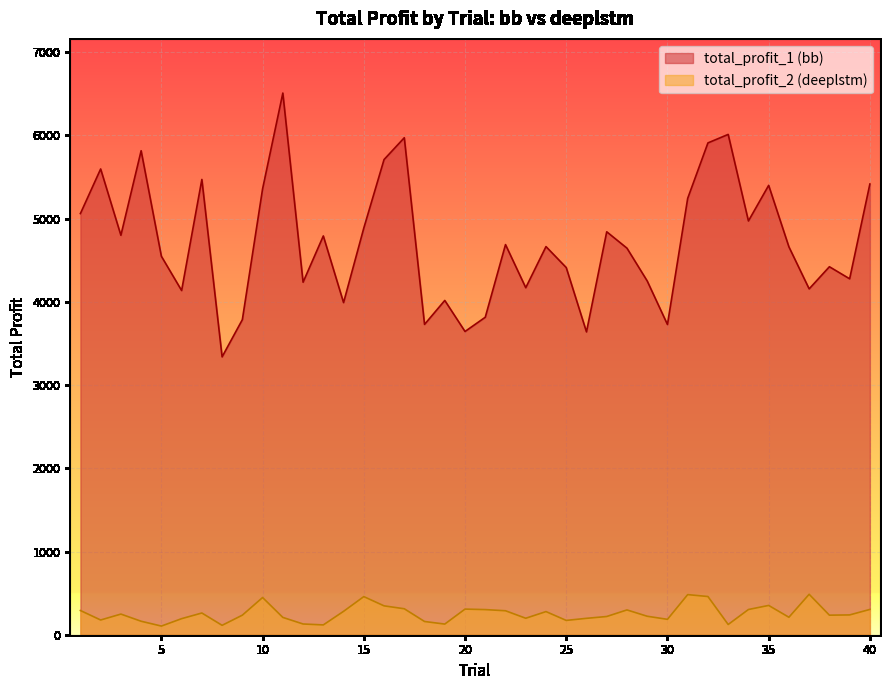

Between 34 and 13, which is larger?

34